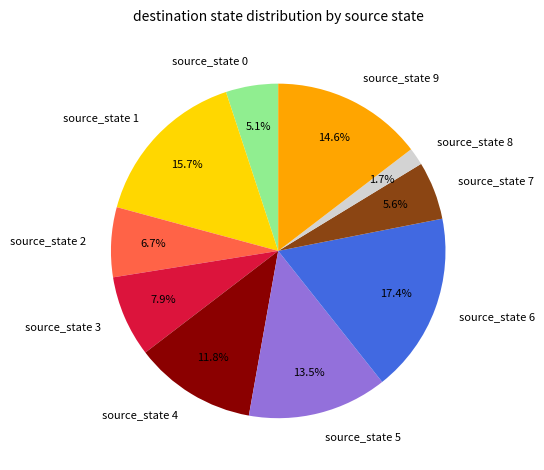

Is there a majority slice in this chart?

No